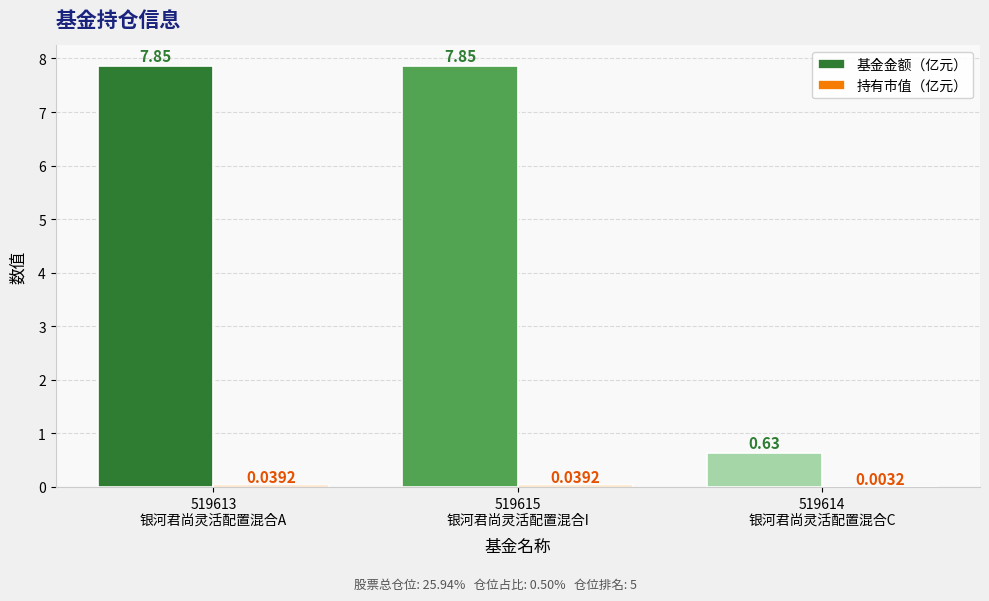

At which label does 基金金额（亿元） first exceed 7?

519613
银河君尚灵活配置混合A